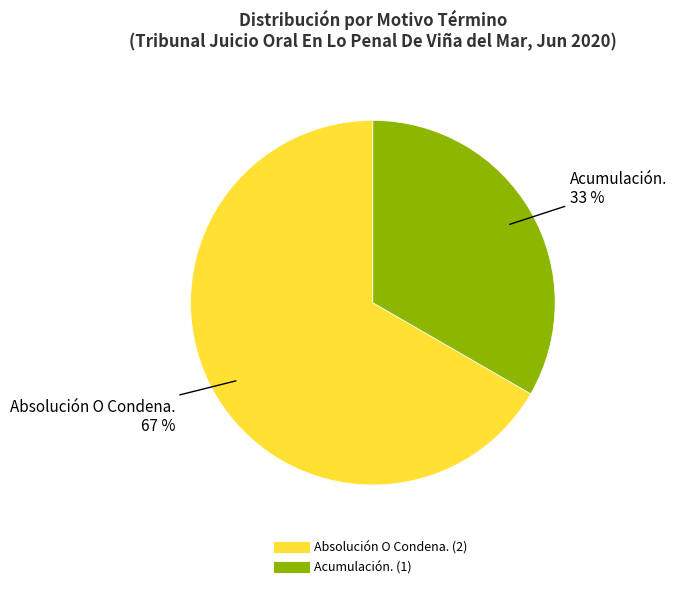

Approximately how many times larger is the value at Acumulación. compared to Absolución O Condena.?

0.5